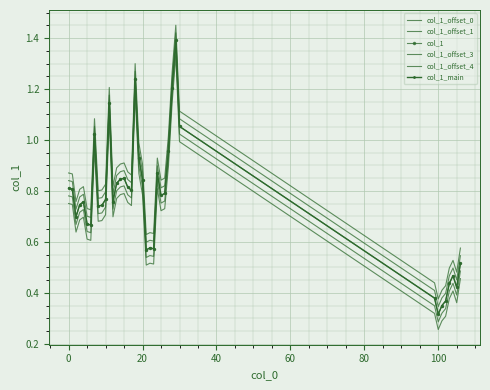

Which category has the highest value in the col_1_offset_3 series?

29